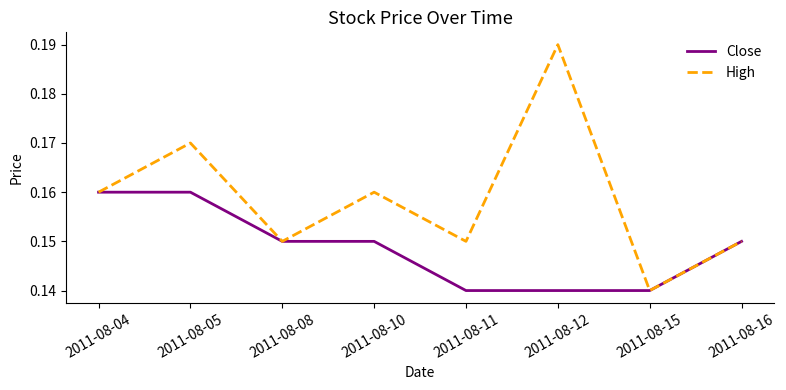

At 2011-08-12, list the series in order from largest to smallest.

High, Close